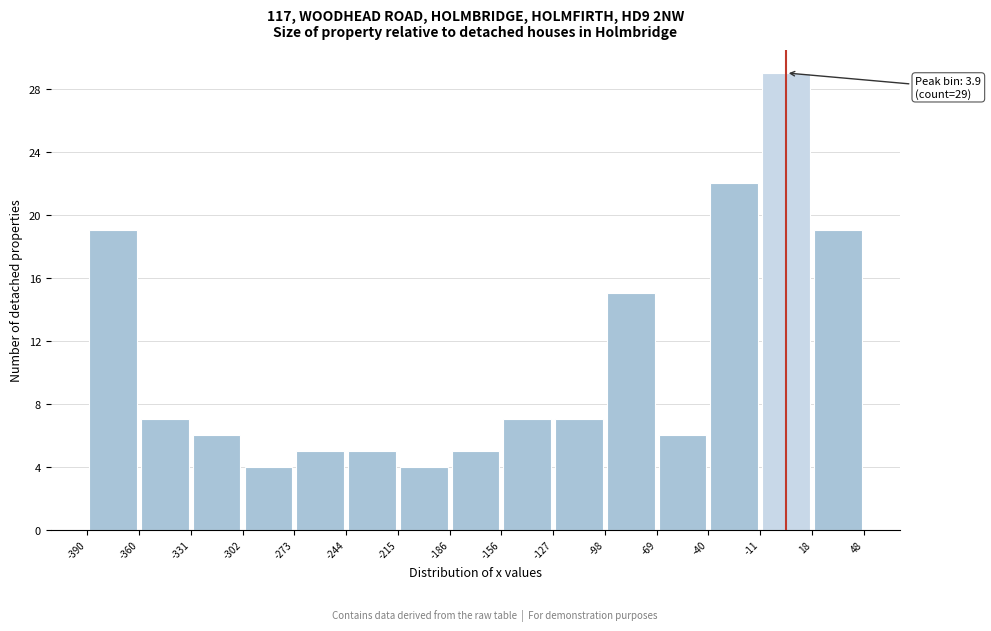

Over which range of the x-axis is the bar tallest?

-11 to 18